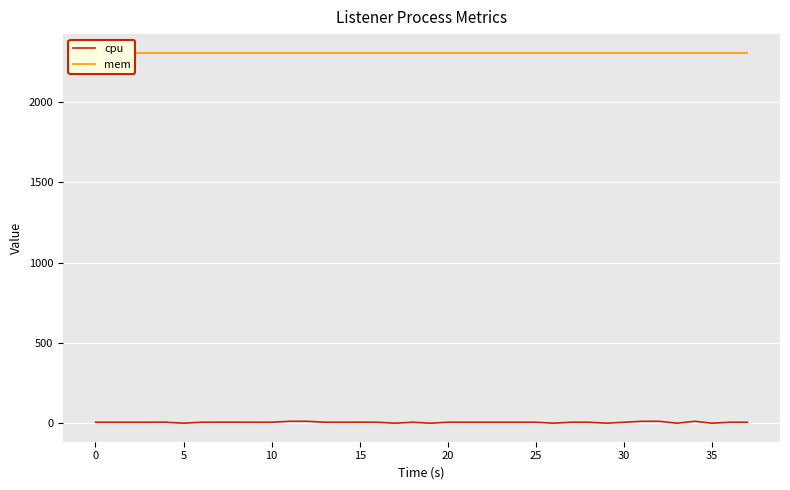

List the series in order of their overall mean, highest first.

mem, cpu